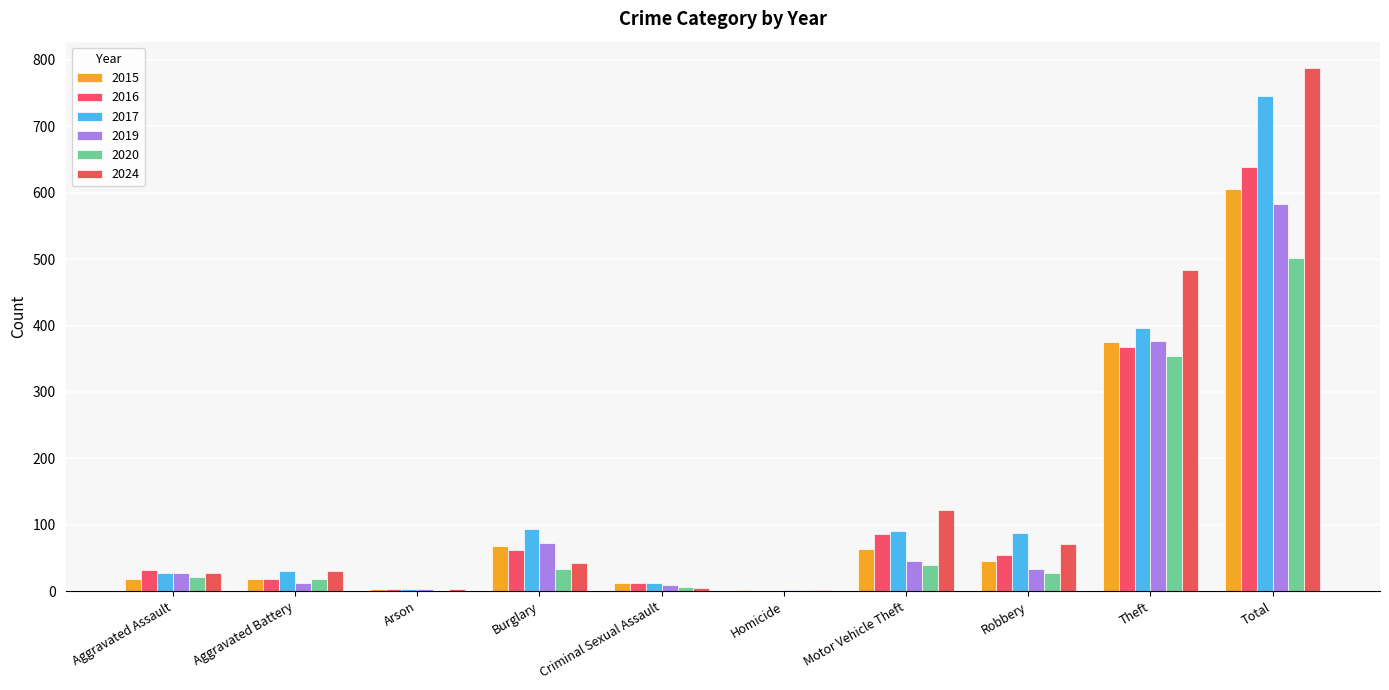

Reading left to right, what are all the values shown in this chart?

2015: 18	19	3	68	12	2	63	45	375	605
2016: 32	19	4	62	12	1	86	55	367	638
2017: 28	31	3	93	13	1	91	88	397	745
2019: 27	13	4	73	9	2	45	34	376	583
2020: 21	19	1	33	6	2	39	27	354	502
2024: 28	30	4	42	5	2	123	71	483	788